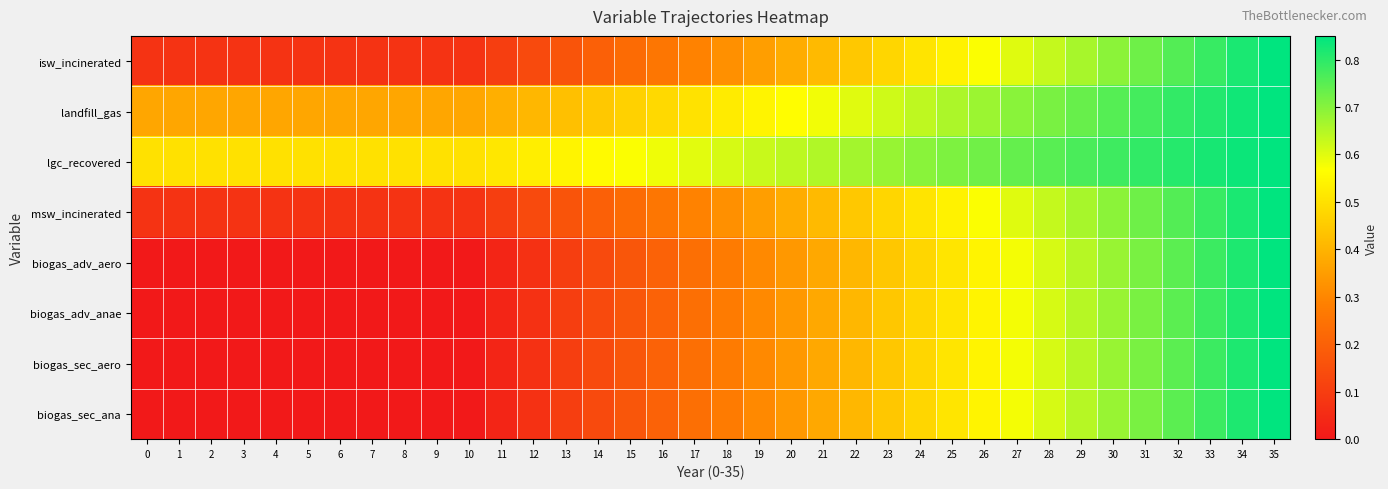

What is the difference between the highest and lowest values at 23?

0.2